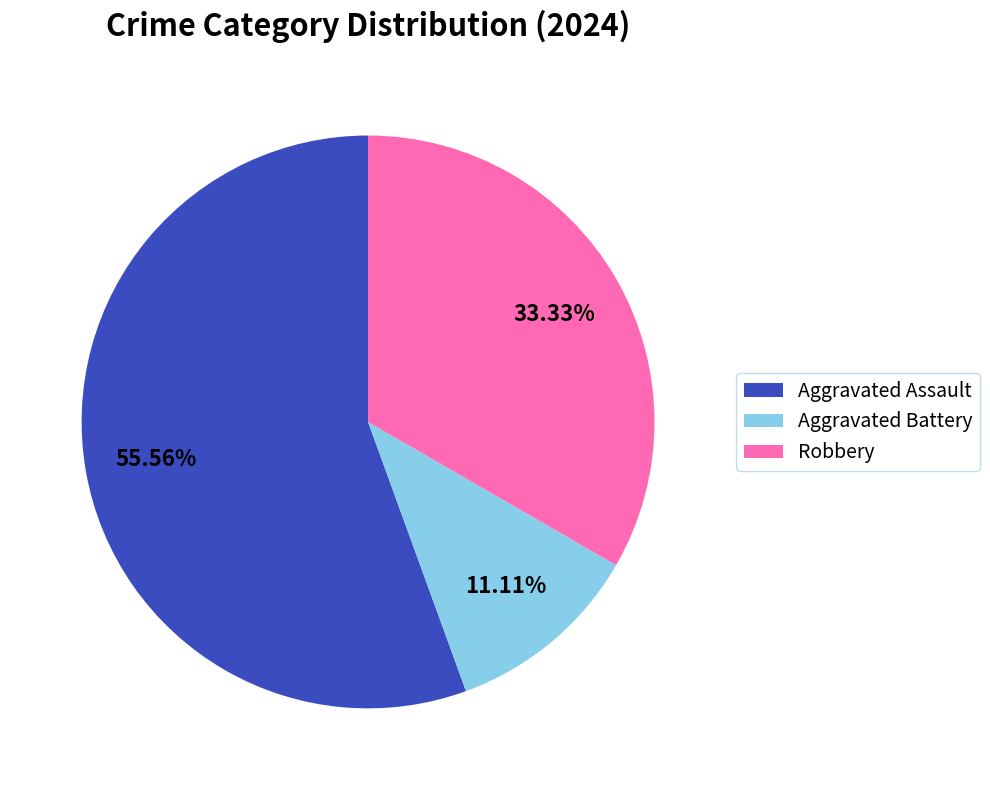

Which slice is the smallest?

Aggravated Battery